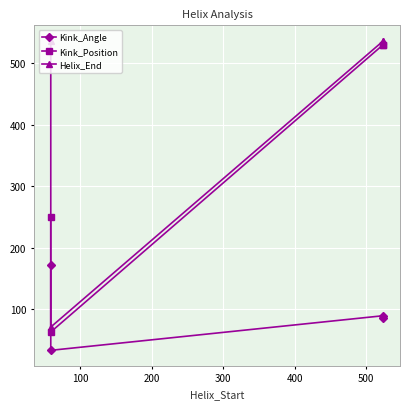

What is the approximate value of Kink_Angle at 100?

33.2